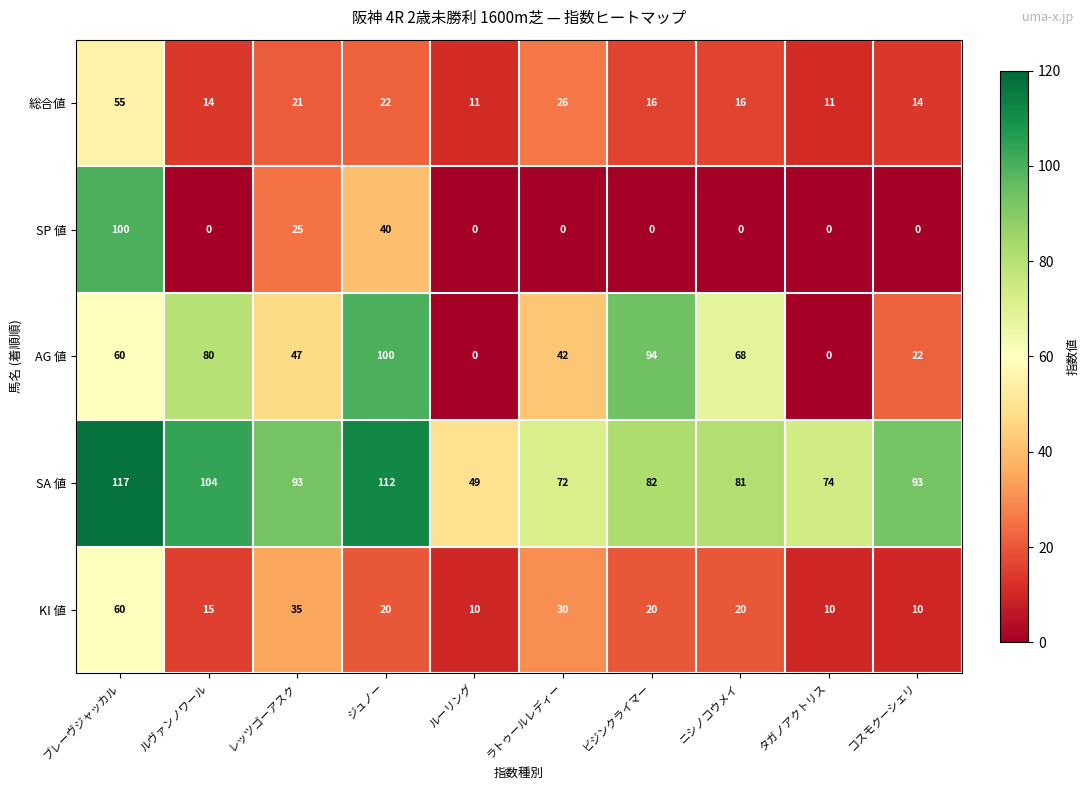

Is it true that 総合値 equals 3 at ルーリング?

False